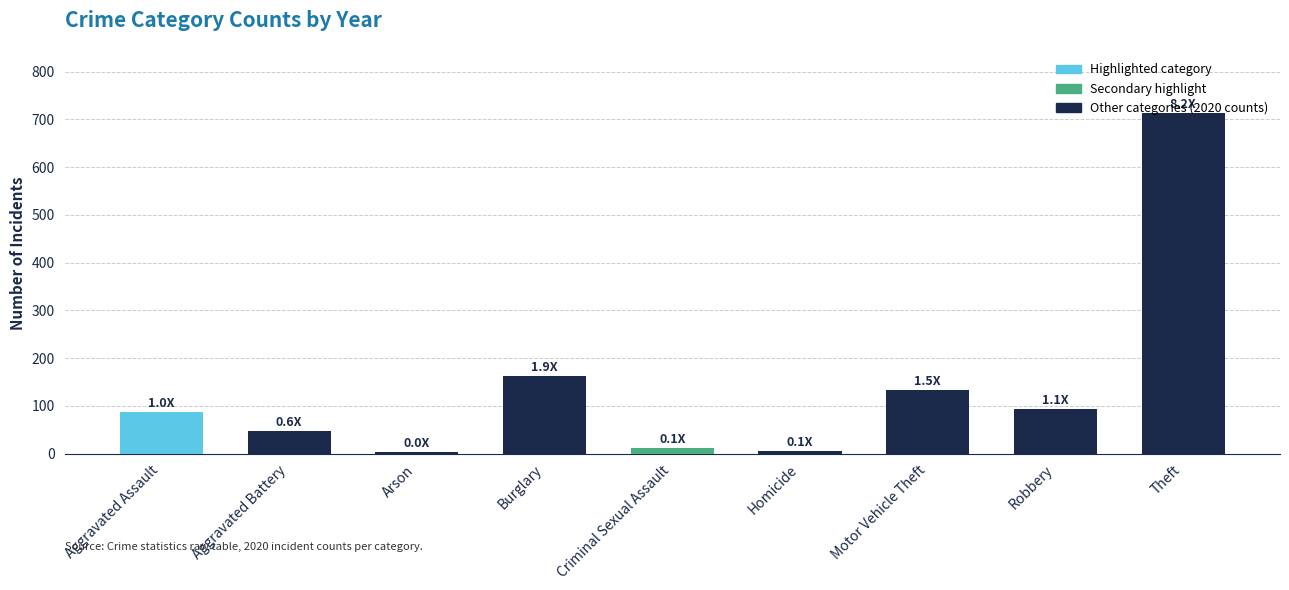

What is the greatest value displayed?

713